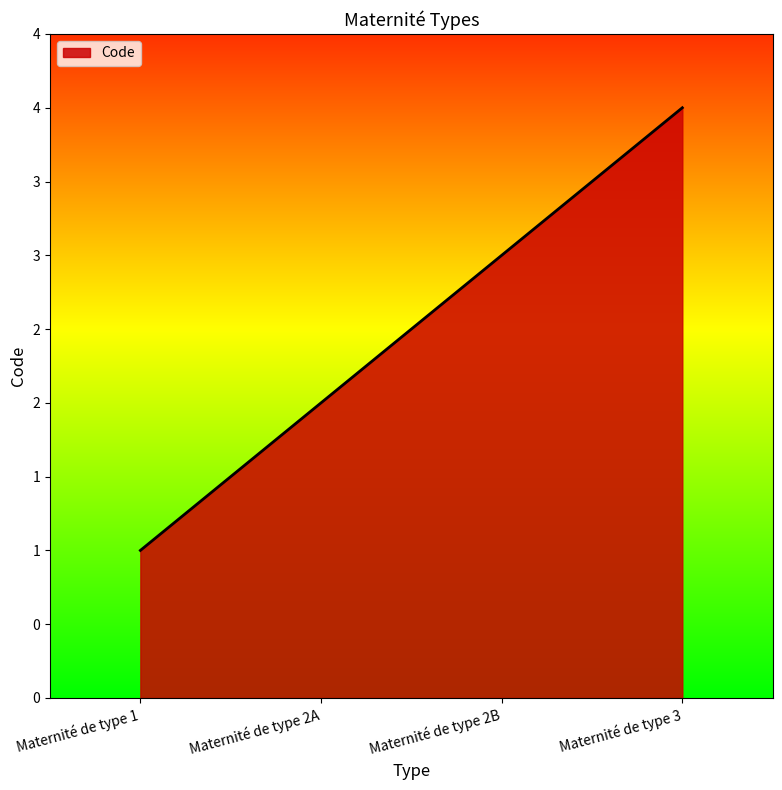

List the labels in order of value, smallest first.

Maternité de type 1, Maternité de type 2A, Maternité de type 2B, Maternité de type 3